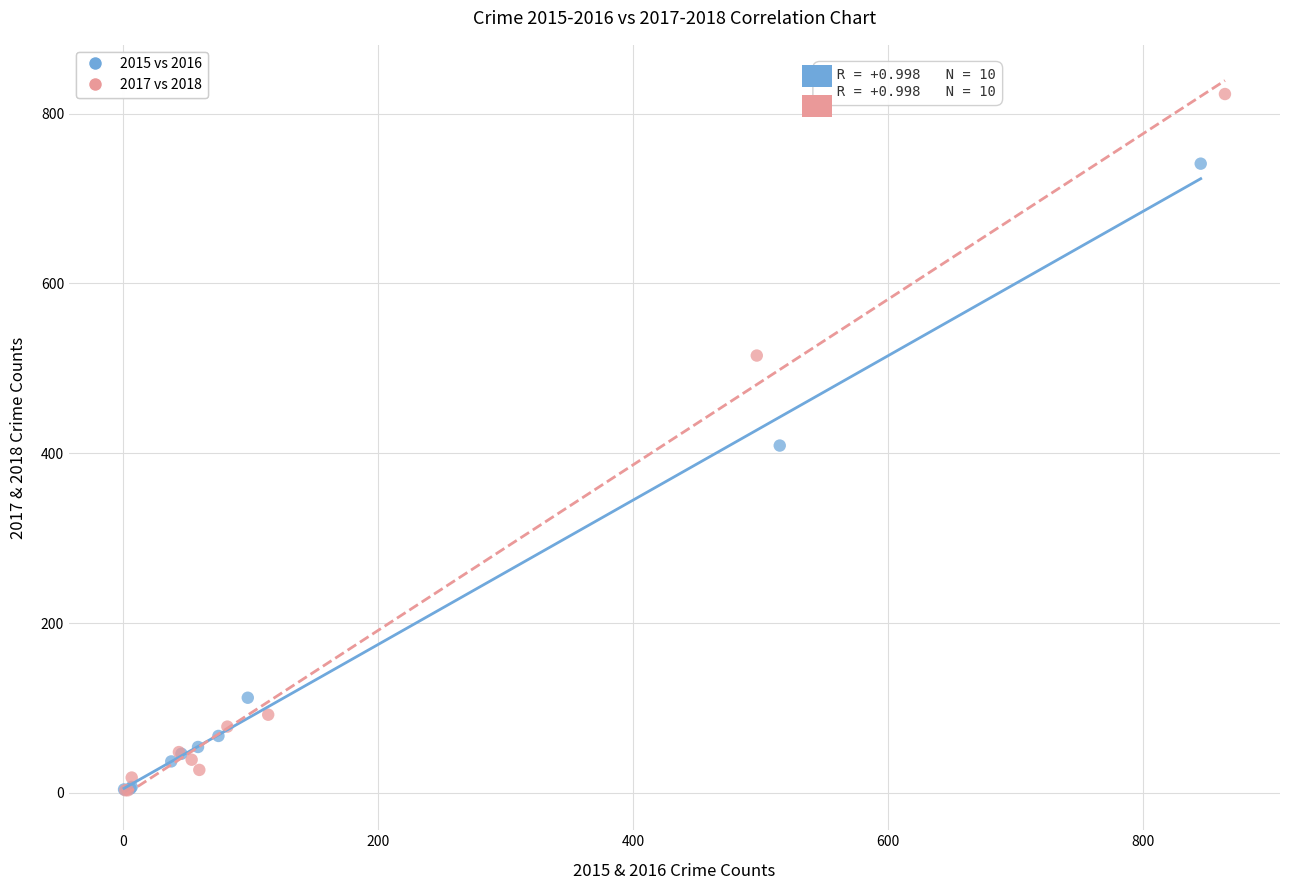

Which series has the largest Y range (max minus min)?

2017 vs 2018